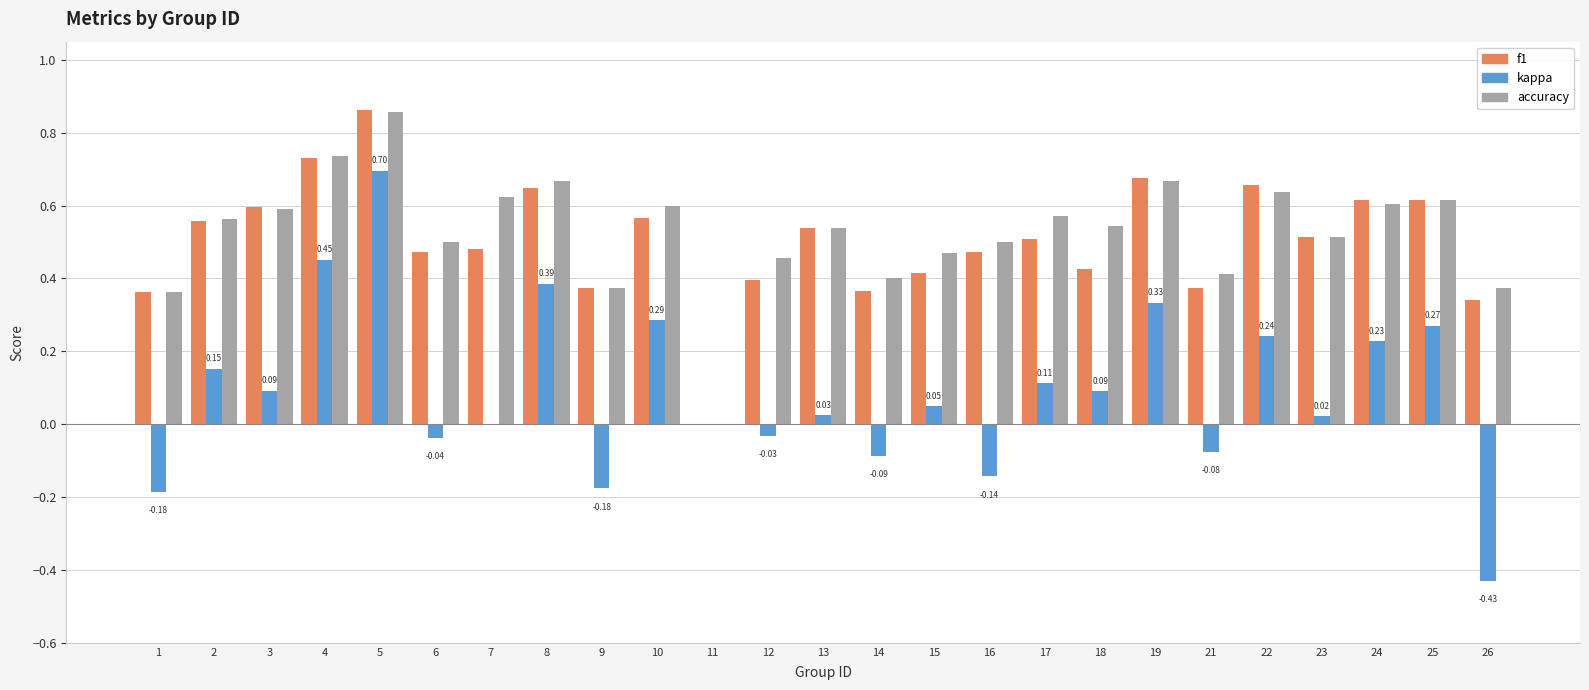

The kappa series shows 0.0 at 13. True or false?

True